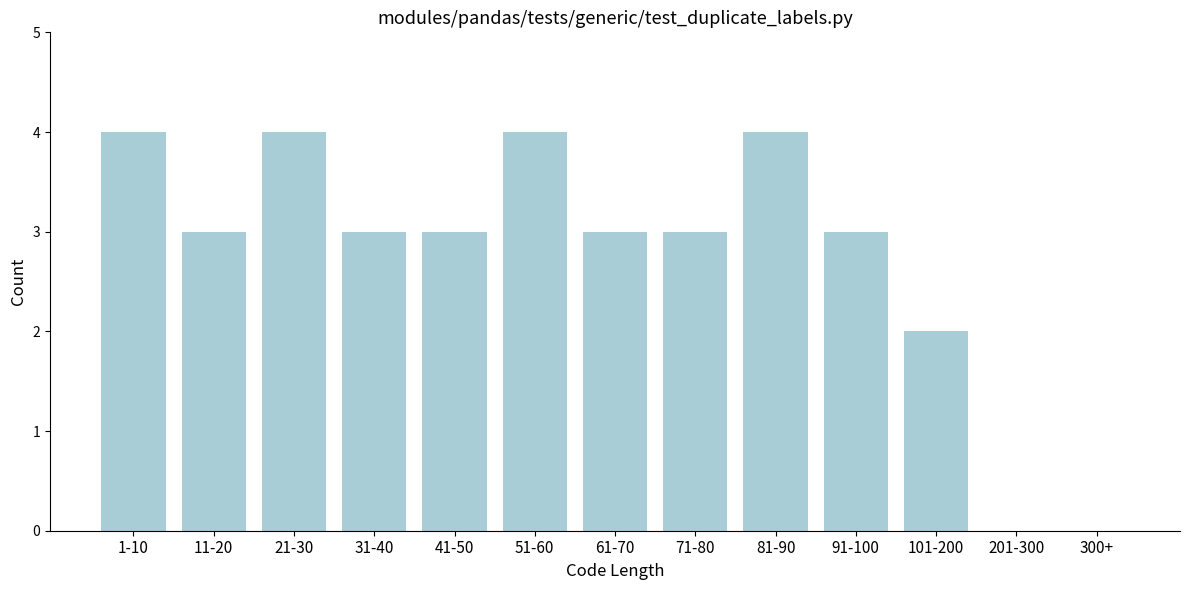

Reading left to right, extract all data points from this chart.

1-10=4	11-20=3	21-30=4	31-40=3	41-50=3	51-60=4	61-70=3	71-80=3	81-90=4	91-100=3	101-200=2	201-300=0	300+=0